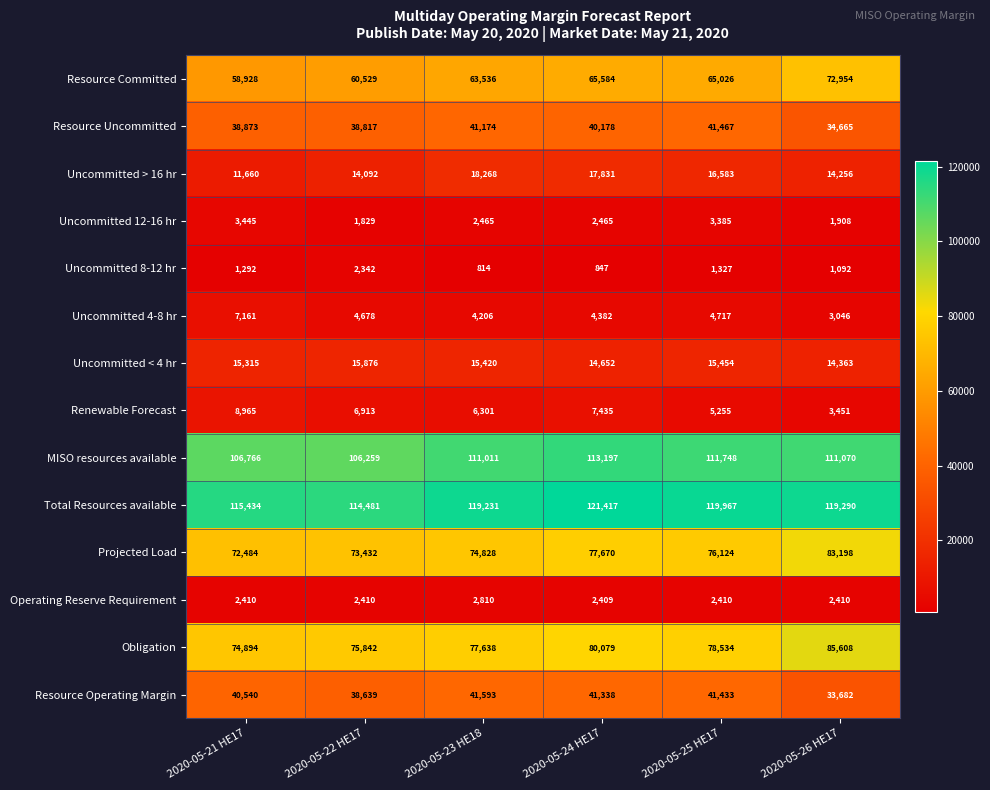

What is the maximum value for Resource Uncommitted?

41467